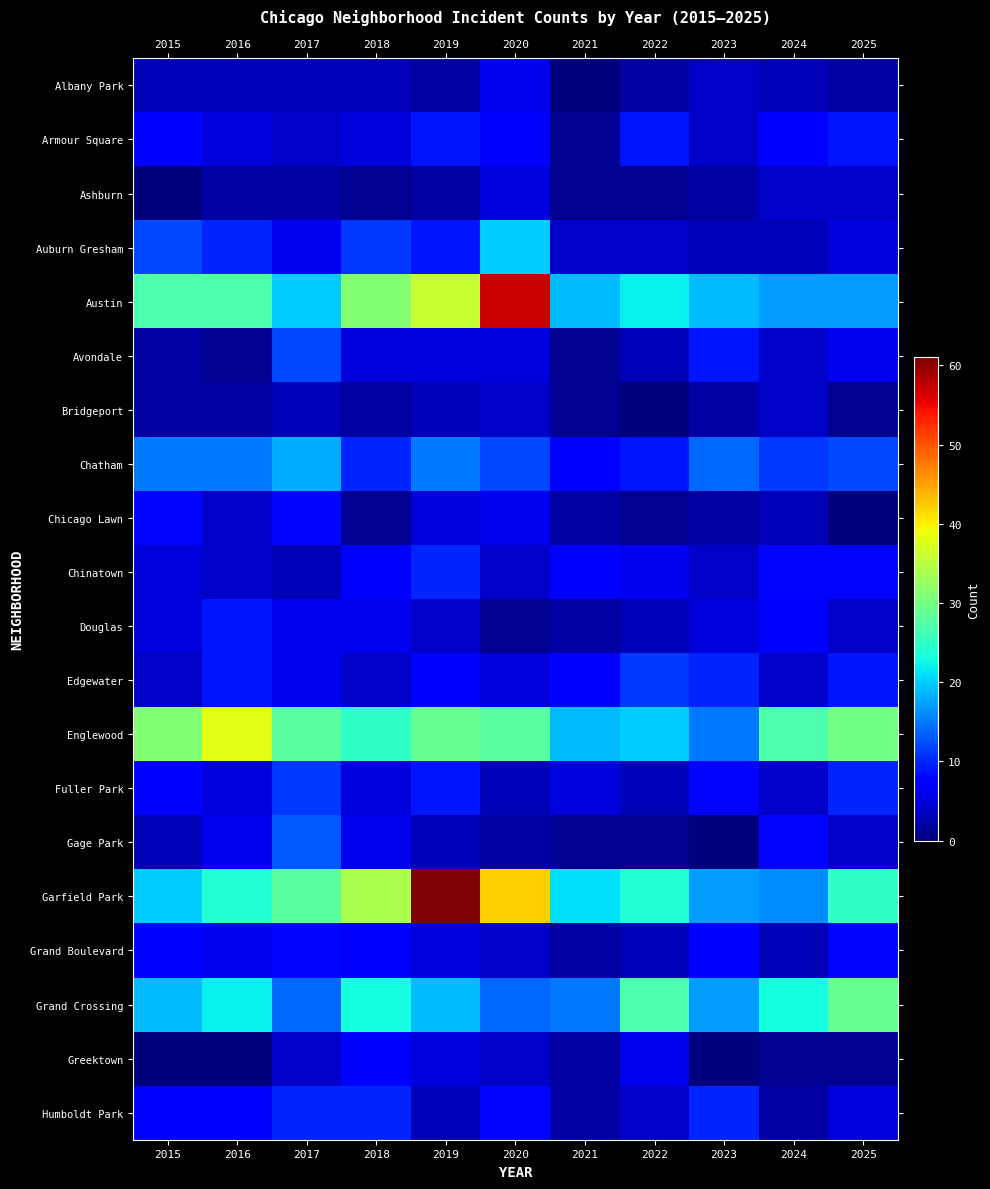

Rank the series at 2024 from highest to lowest value.

Englewood, Grand Crossing, Austin, Garfield Park, Chatham, Chinatown, Gage Park, Armour Square, Douglas, Ashburn, Avondale, Bridgeport, Edgewater, Fuller Park, Albany Park, Auburn Gresham, Chicago Lawn, Grand Boulevard, Humboldt Park, Greektown